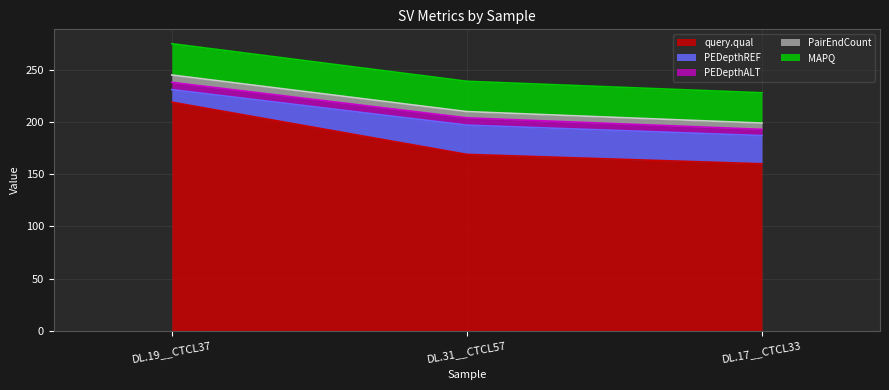

Reading right to left, transcribe all the data shown in this chart.

query.qual: DL.17__CTCL33=160	DL.31__CTCL57=169	DL.19__CTCL37=219
PEDepthREF: DL.17__CTCL33=27	DL.31__CTCL57=28	DL.19__CTCL37=12
PEDepthALT: DL.17__CTCL33=6	DL.31__CTCL57=7	DL.19__CTCL37=7
PairEndCount: DL.17__CTCL33=6	DL.31__CTCL57=6	DL.19__CTCL37=7
MAPQ: DL.17__CTCL33=29	DL.31__CTCL57=29	DL.19__CTCL37=30